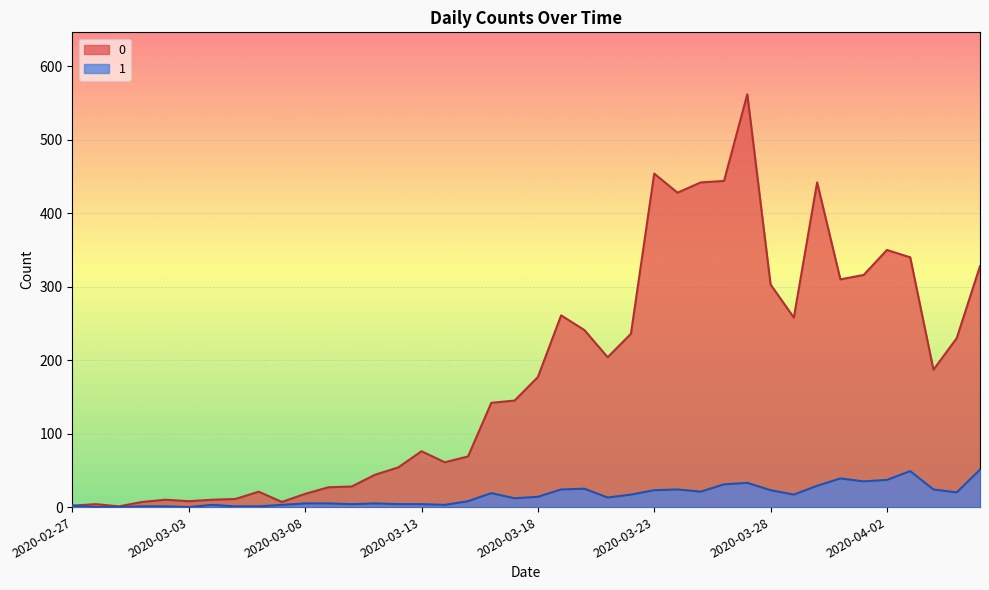

Count the number of data series in this chart.

2